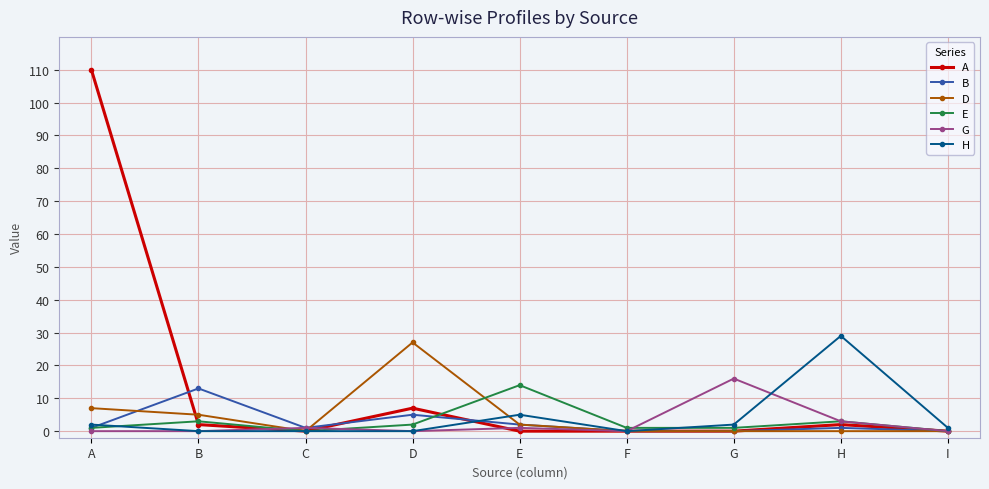

What is the difference between the maximum and minimum values in the H series?

29